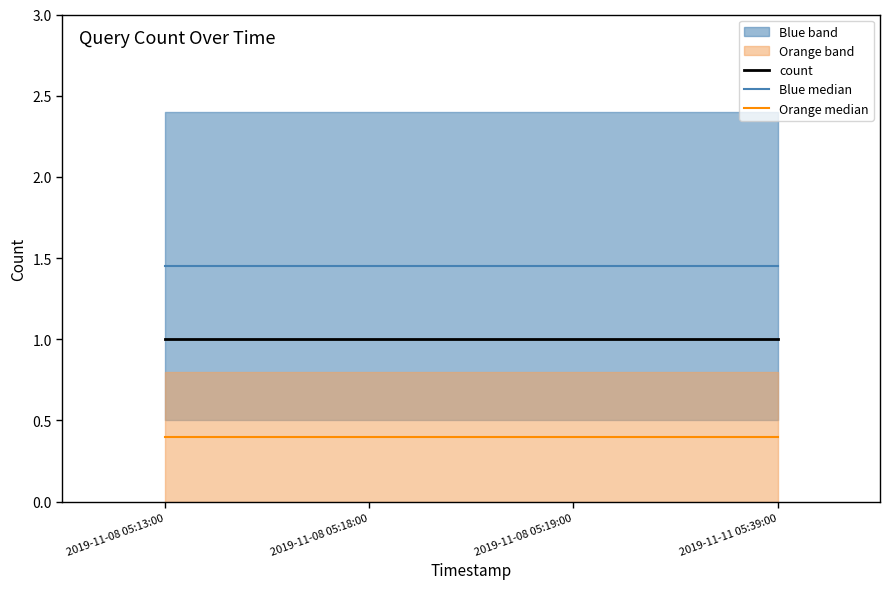

True or false: Orange median and count intersect in this chart.

False